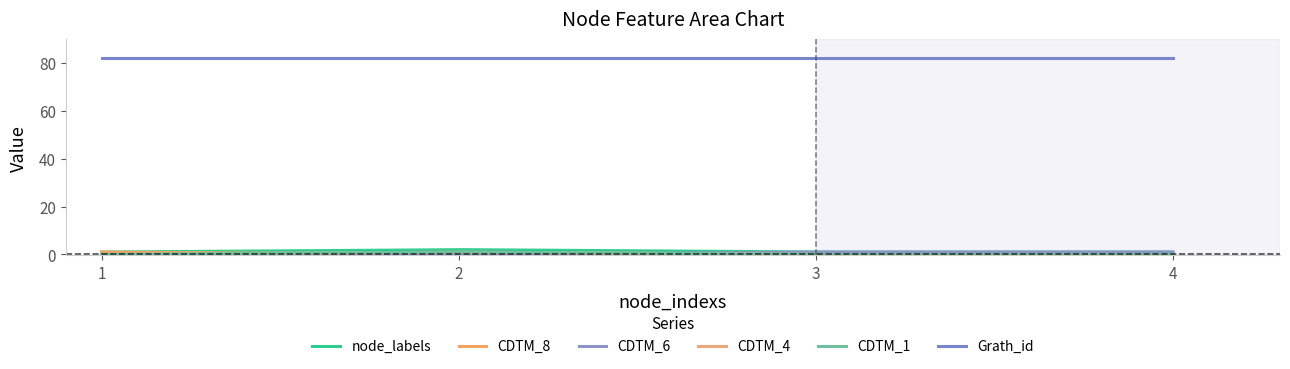

Is the value of CDTM_4 at 4 greater than the value of CDTM_6 at 4?

No